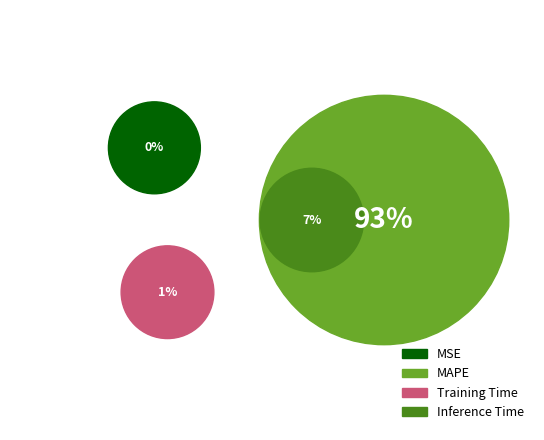

Count the number of slices in the pie.

4